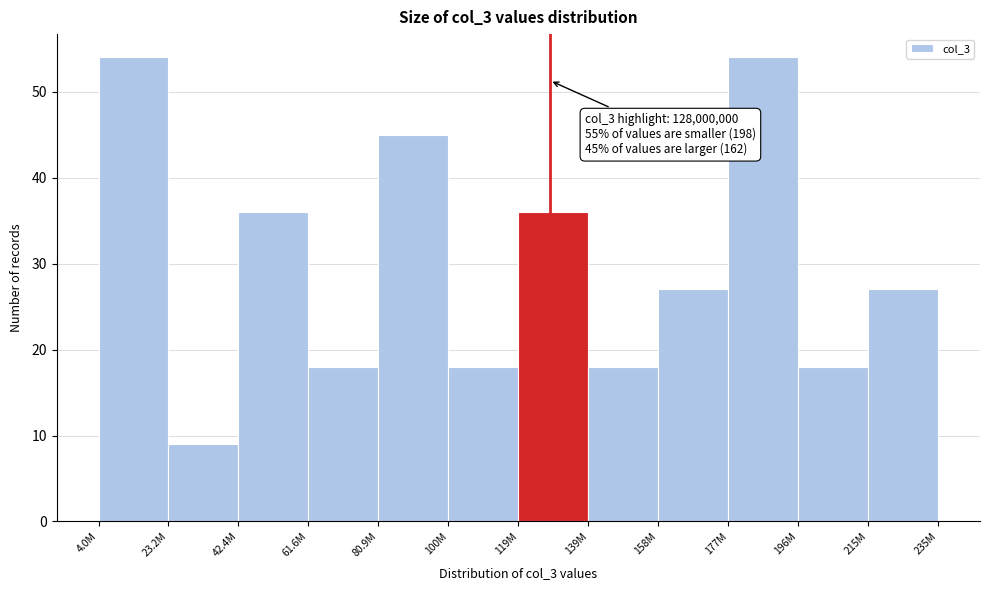

Reading left to right, list all the values displayed in this chart.

4.0M=54	23.2M=9	42.4M=36	61.6M=18	80.9M=45	100M=18	119M=36	139M=18	158M=27	177M=54	196M=18	215M=27